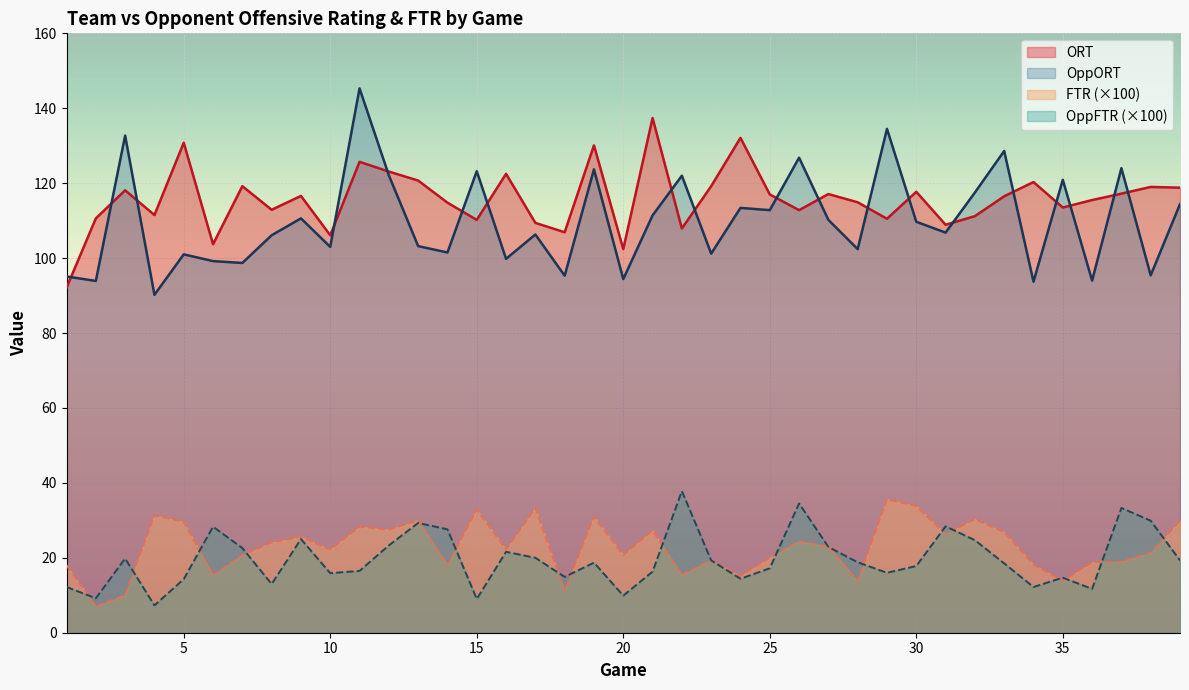

Reading left to right, what are all the values shown in this chart?

ORT: 1=92.1	2=110.6	3=118.1	4=111.5	5=130.8	6=103.7	7=119.2	8=112.9	9=116.6	10=106.1	11=125.7	12=123.1	13=120.7	14=114.8	15=110.2	16=122.5	17=109.4	18=106.9	19=130.1	20=102.4	21=137.4	22=107.9	23=119.2	24=132.1	25=117.0	26=112.8	27=117.1	28=114.9	29=110.5	30=117.7	31=108.9	32=111.2	33=116.5	34=120.3	35=113.5	36=115.5	37=117.2	38=119.0	39=118.8
OppORT: 1=95.1	2=93.9	3=132.7	4=90.2	5=101.0	6=99.2	7=98.7	8=106.1	9=110.6	10=103.0	11=145.3	12=122.1	13=103.2	14=101.5	15=123.2	16=99.8	17=106.3	18=95.3	19=123.7	20=94.4	21=111.4	22=122.0	23=101.2	24=113.4	25=112.8	26=126.8	27=110.2	28=102.4	29=134.5	30=109.7	31=106.8	32=117.5	33=128.6	34=93.7	35=120.9	36=94.0	37=124.0	38=95.4	39=114.4
FTR: 1=18.0	2=7.0	3=10.0	4=31.3	5=29.6	6=15.3	7=20.7	8=24.1	9=25.6	10=22.2	11=28.3	12=27.5	13=30.0	14=18.0	15=32.9	16=22.2	17=33.3	18=11.2	19=31.0	20=20.7	21=27.3	22=15.4	23=19.3	24=15.1	25=20.0	26=24.4	27=23.0	28=13.8	29=35.6	30=33.8	31=26.3	32=30.3	33=26.8	34=18.2	35=13.8	36=18.8	37=18.9	38=21.3	39=29.9
OppFTR: 1=12.2	2=9.2	3=19.8	4=7.3	5=14.3	6=28.3	7=22.6	8=13.0	9=25.0	10=15.9	11=16.5	12=23.3	13=29.3	14=27.6	15=9.0	16=21.6	17=20.0	18=14.9	19=18.7	20=9.9	21=16.3	22=37.8	23=19.3	24=14.4	25=17.2	26=34.5	27=22.9	28=18.8	29=16.0	30=17.8	31=28.4	32=24.7	33=18.5	34=12.2	35=14.7	36=11.7	37=33.3	38=29.9	39=19.3